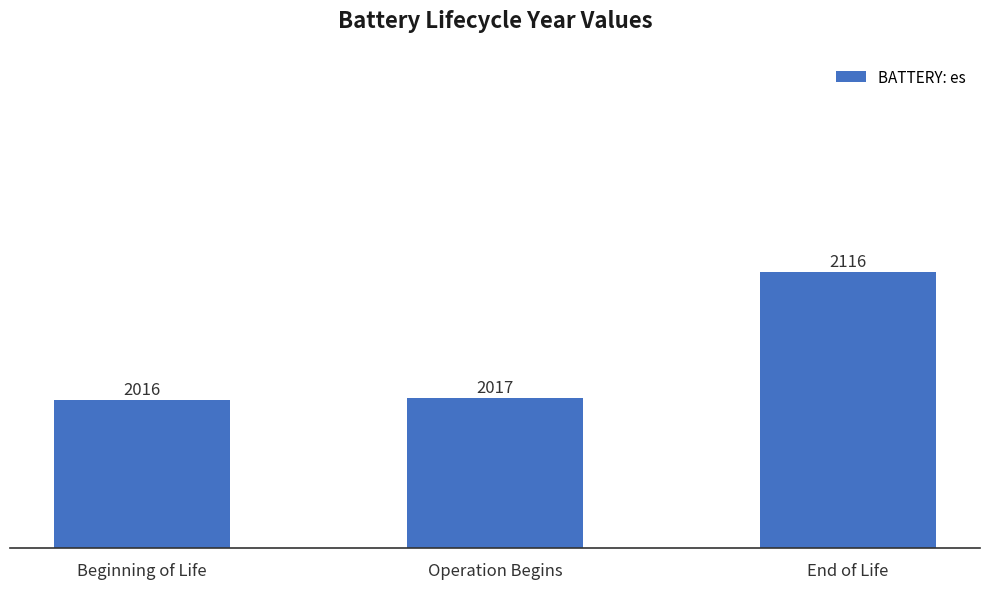

Is it true that the value at Operation Begins is 2861?

False